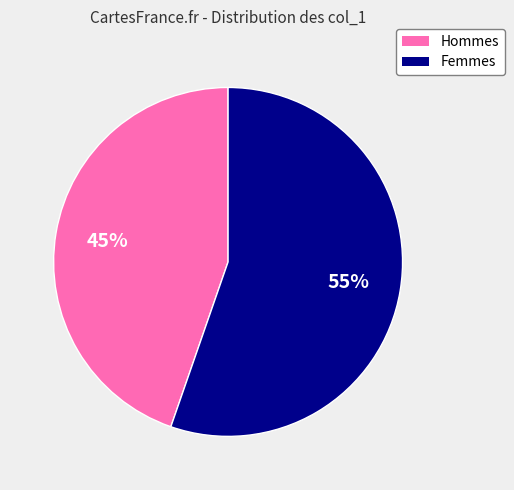

Count the number of slices in the pie.

2